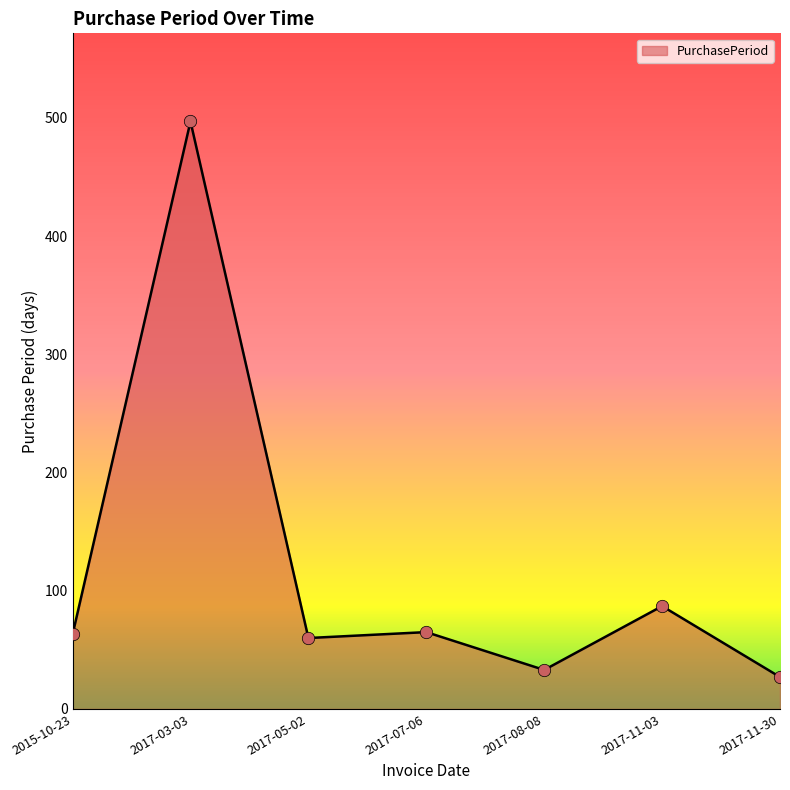

What is the change in value from 2017-07-06 to 2017-08-08?

-32